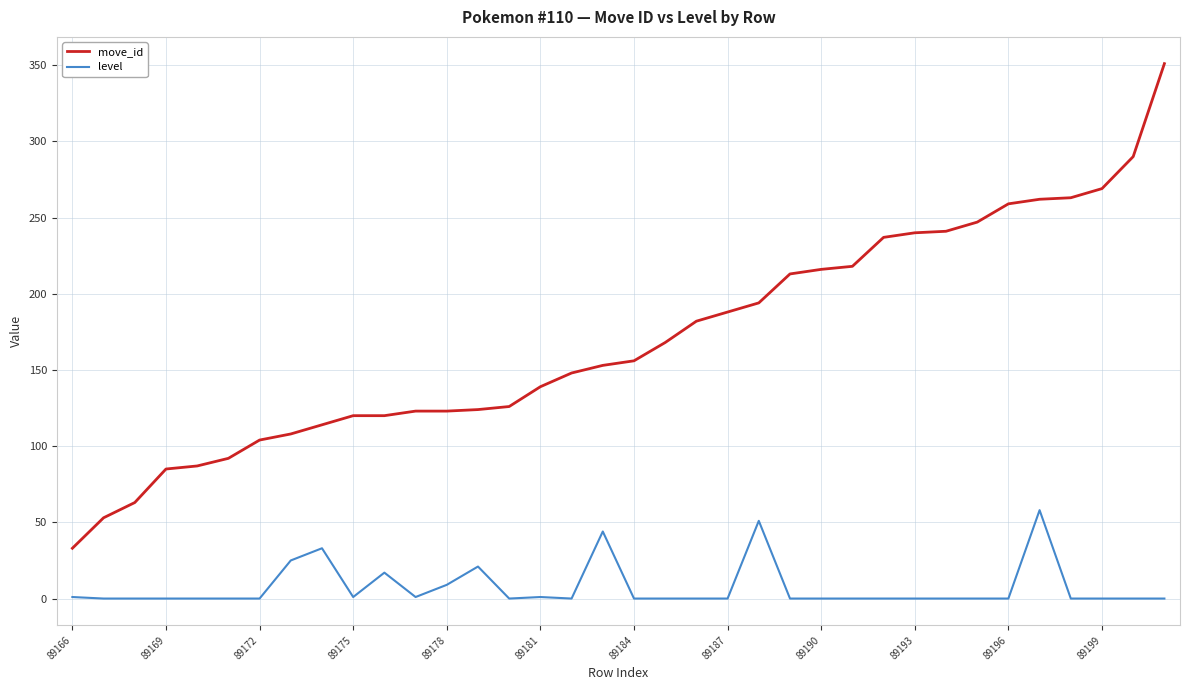

What is the highest value of the level series?

58